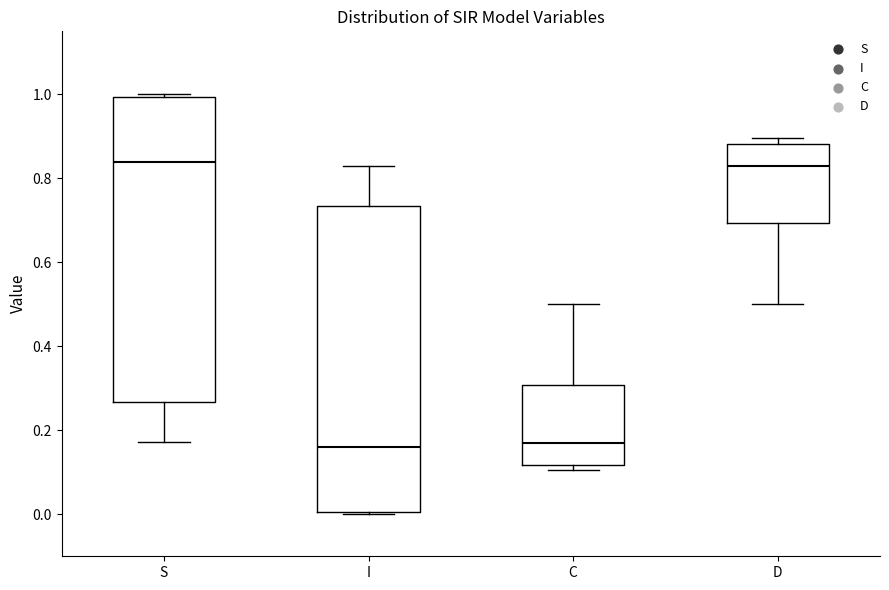

Where is the upper edge of the box for D on the y-axis? The values are not printed on the chart, so give them approximately, as read against the axis.

0.88